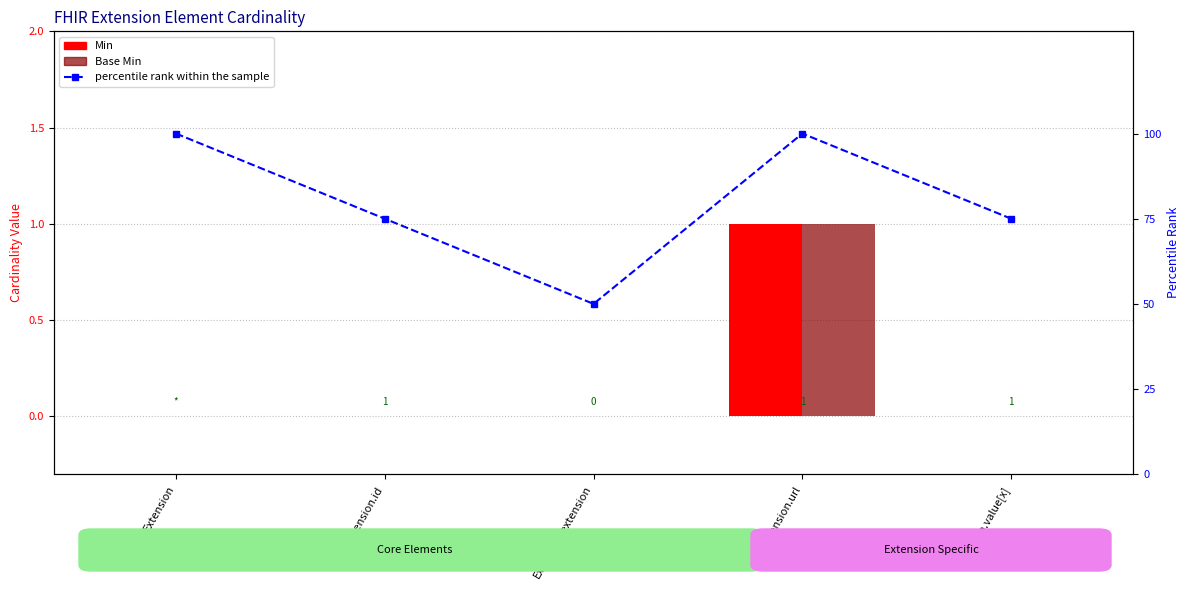

What is the spread (max minus min) of values at Extension?

100